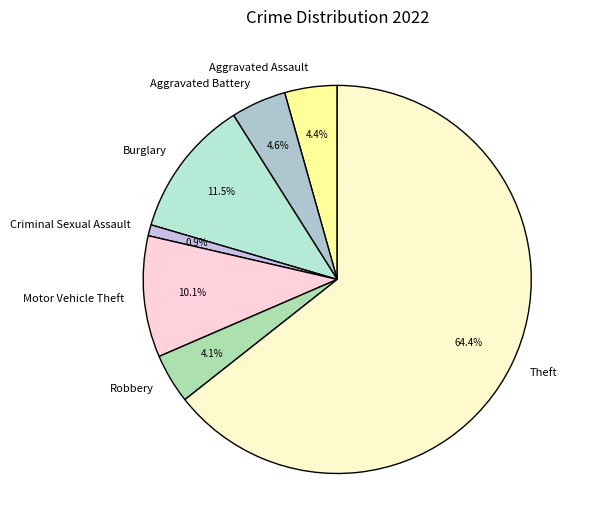

What percentage is the Criminal Sexual Assault slice, to the nearest percent?

1%